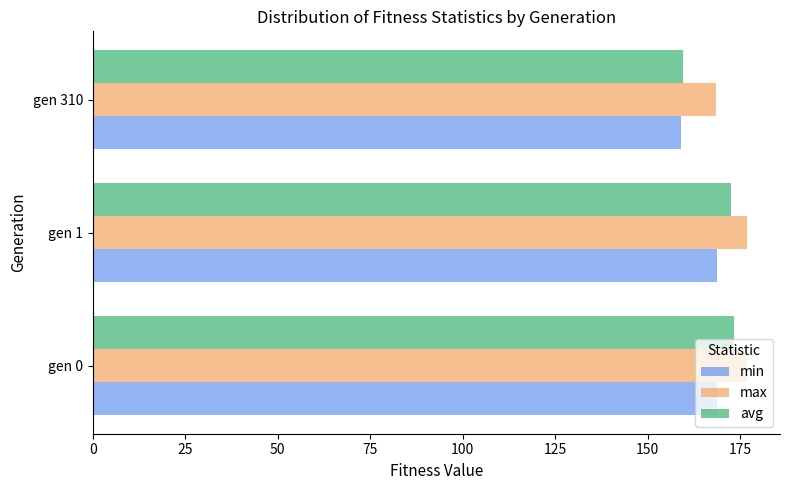

What is the difference between the max values at gen 1 and gen 310?

8.4